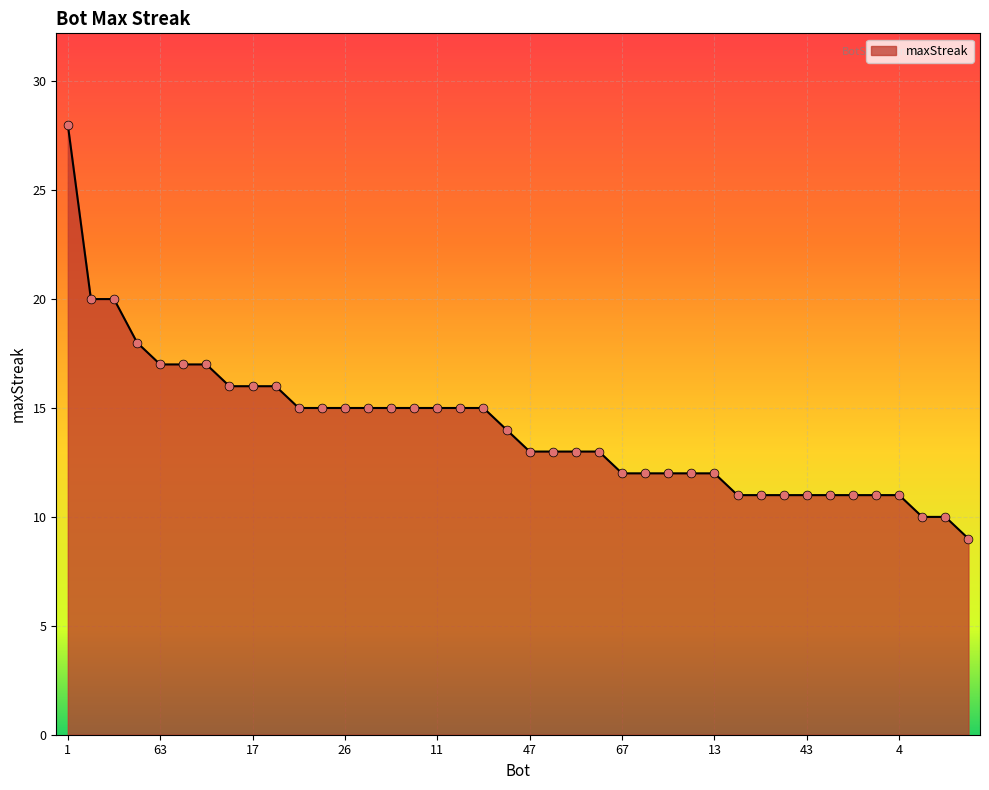

What is the greatest value displayed?

28